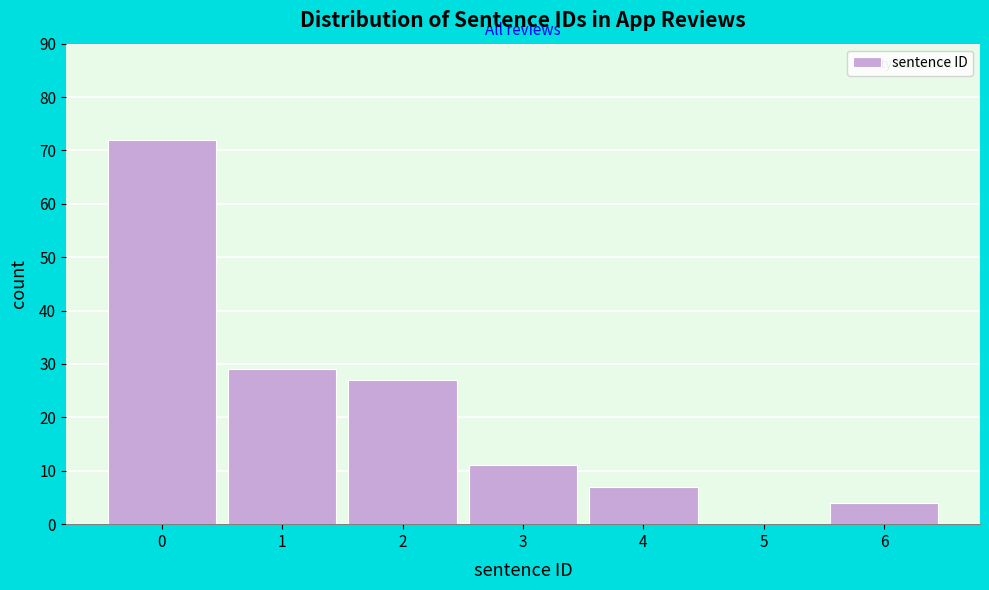

Reading left to right, list all the values displayed in this chart.

0=72	1=29	2=27	3=11	4=7	5=0	6=4